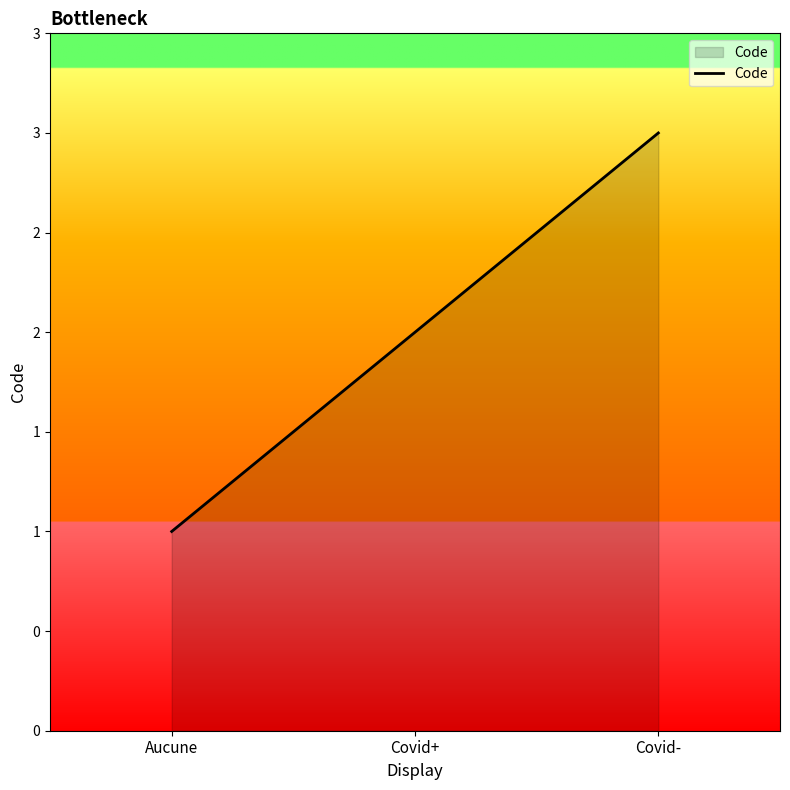

Does the chart display data point markers on the line(s)?

No